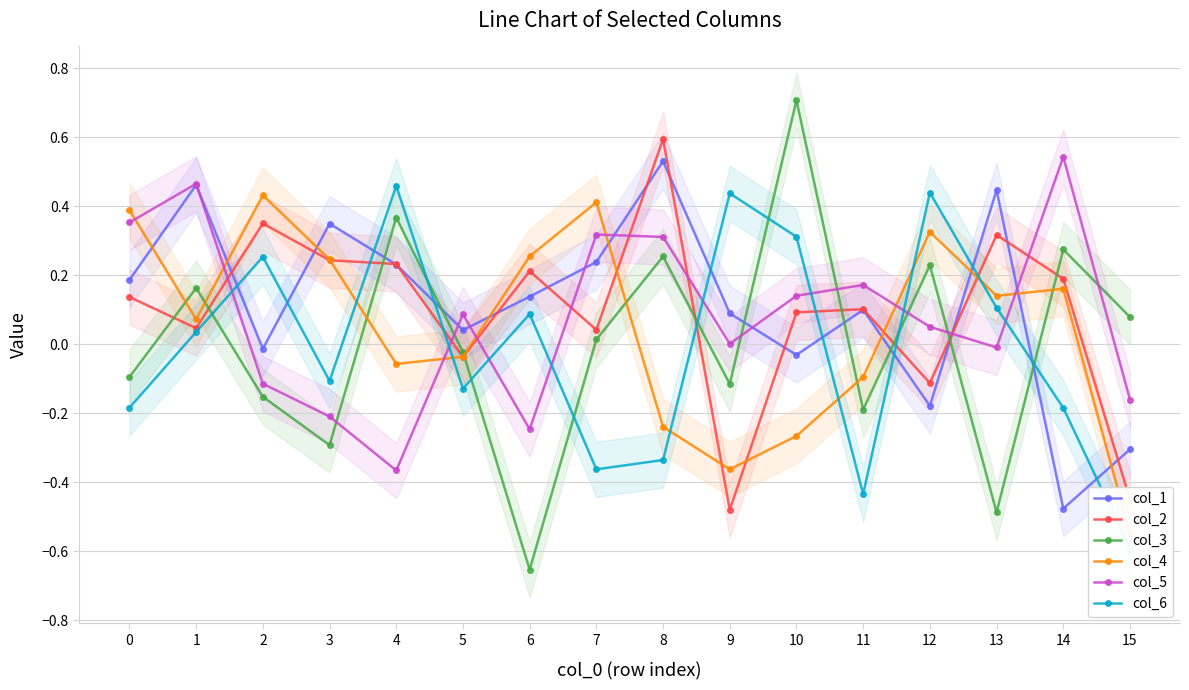

The col_2 series shows 0.2 at 3. True or false?

True